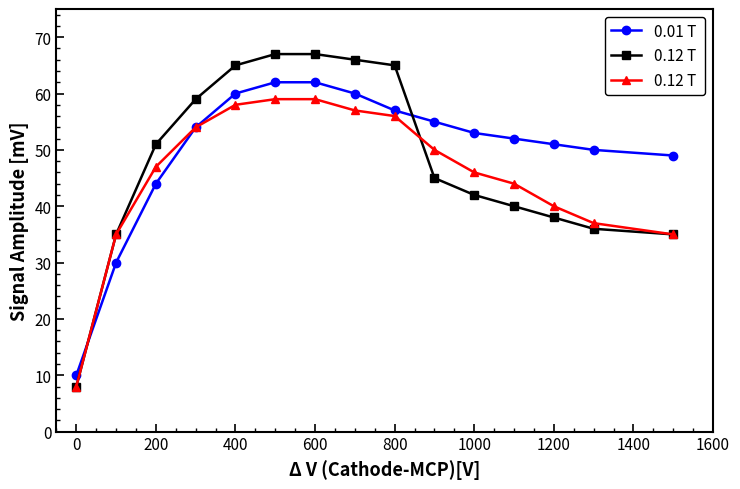

How many lines are shown in the chart?

3